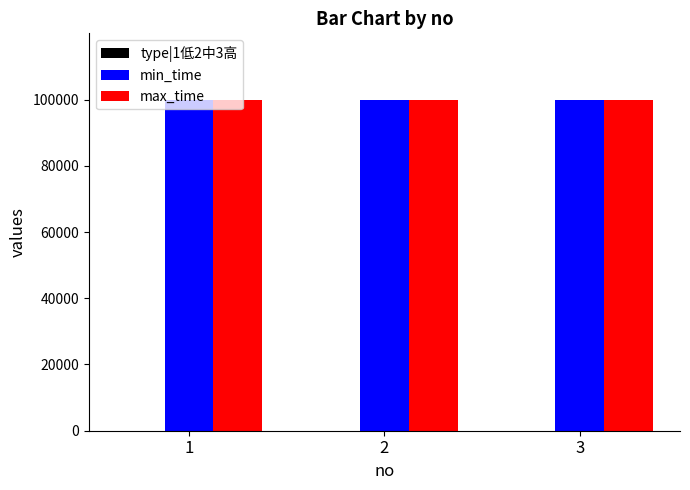

The max_time series shows 99999 at 1. True or false?

True